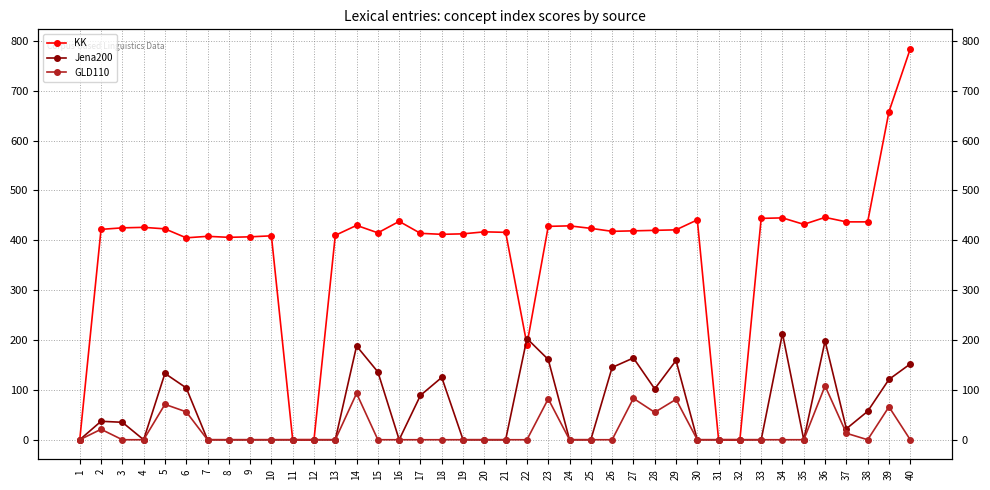

Reading right to left, what are all the values shown in this chart?

KK: 784	658	437	437	446	432	445	444	0	0	441	421	420	419	418	424	429	428	191	416	417	413	412	414	438	415	430	410	0	0	409	407	406	408	405	423	426	425	422	0
Jena200: 152	121	57	22	198	0	213	0	0	0	0	159	102	164	145	0	0	161	203	0	0	0	125	89	0	136	188	0	0	0	0	0	0	0	104	133	0	35	37	0
GLD110: 0	66	0	13	108	0	0	0	0	0	0	81	55	83	0	0	0	82	0	0	0	0	0	0	0	0	93	0	0	0	0	0	0	0	56	71	0	0	21	0